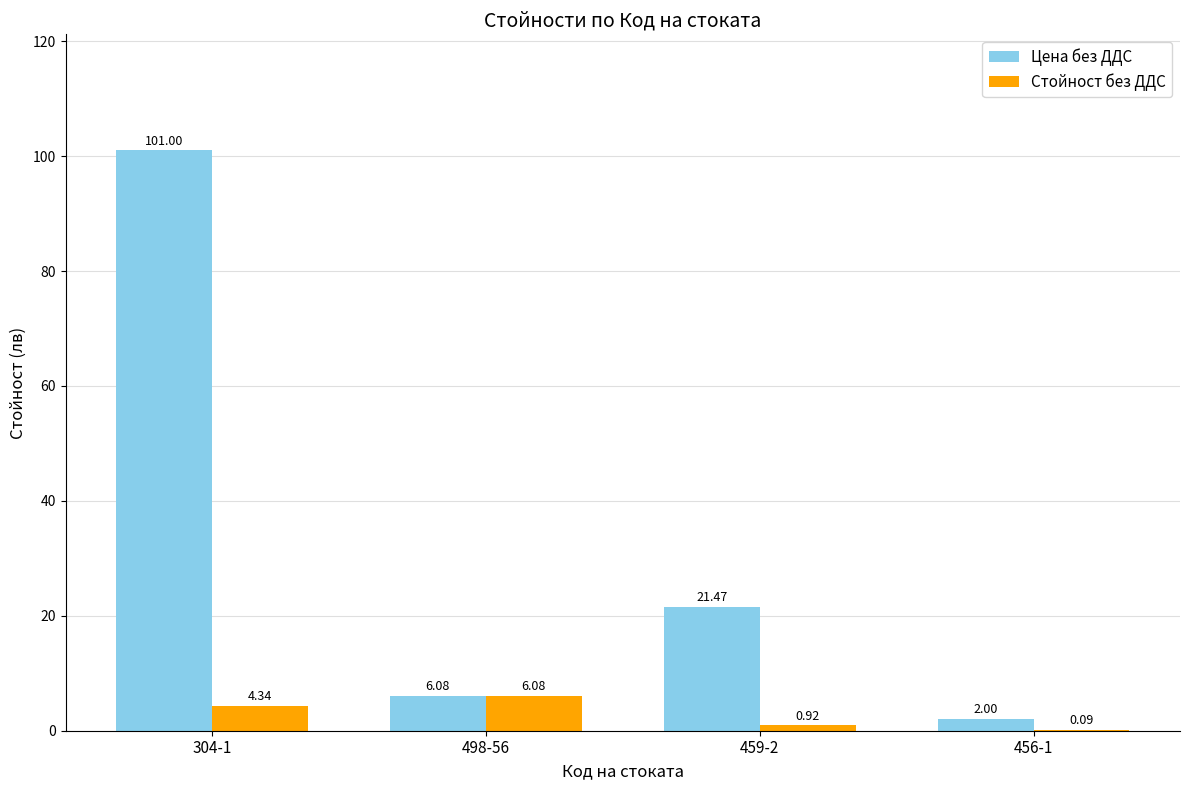

Which category has the highest value across all series?

304-1